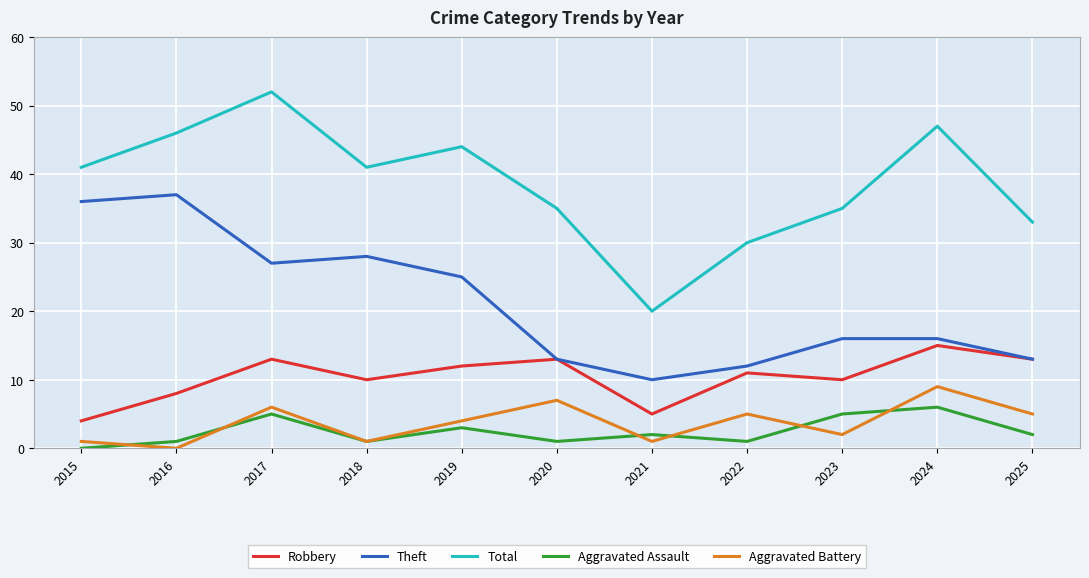

The Total series shows 18 at 2019. True or false?

False